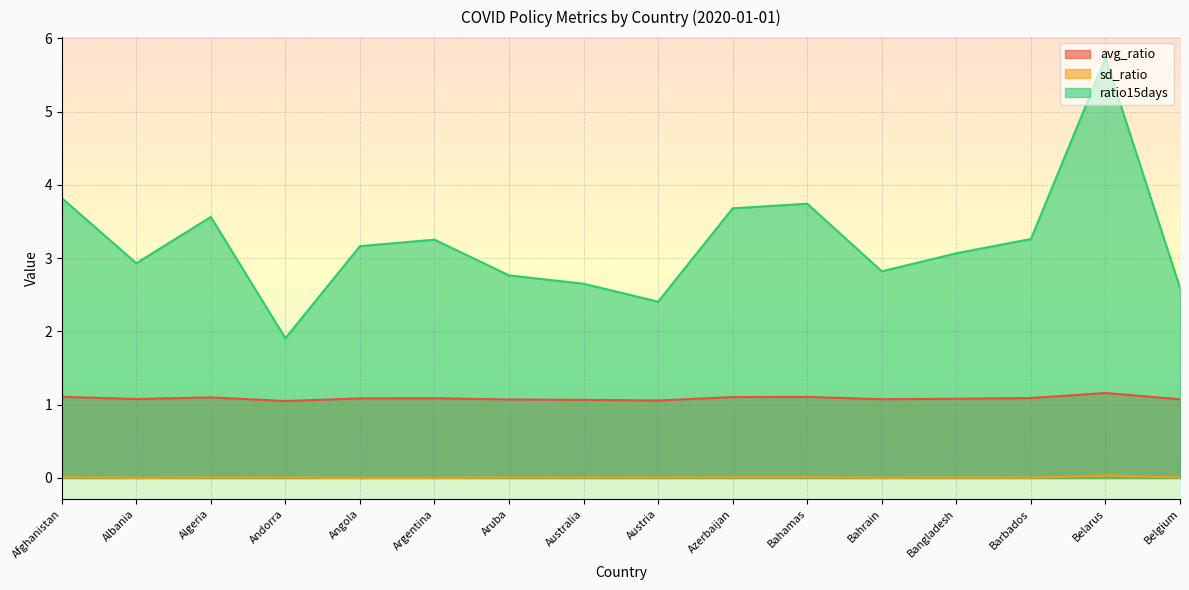

True or false: sd_ratio and avg_ratio intersect in this chart.

False